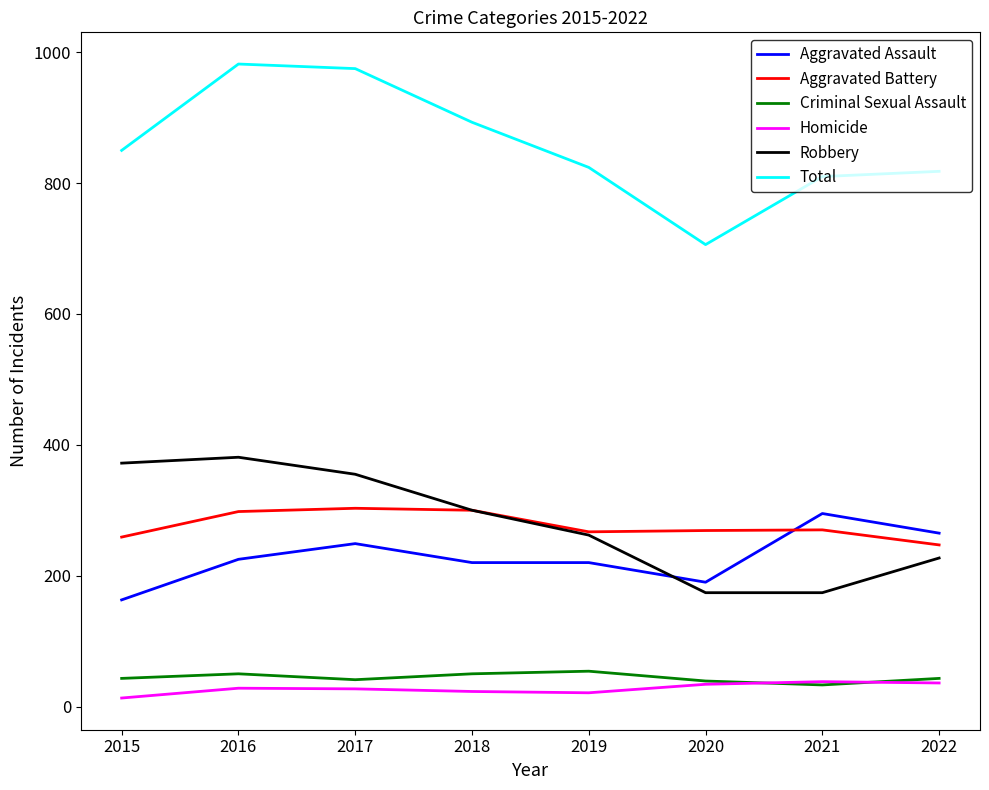

What is the average value of the Aggravated Battery series?

277